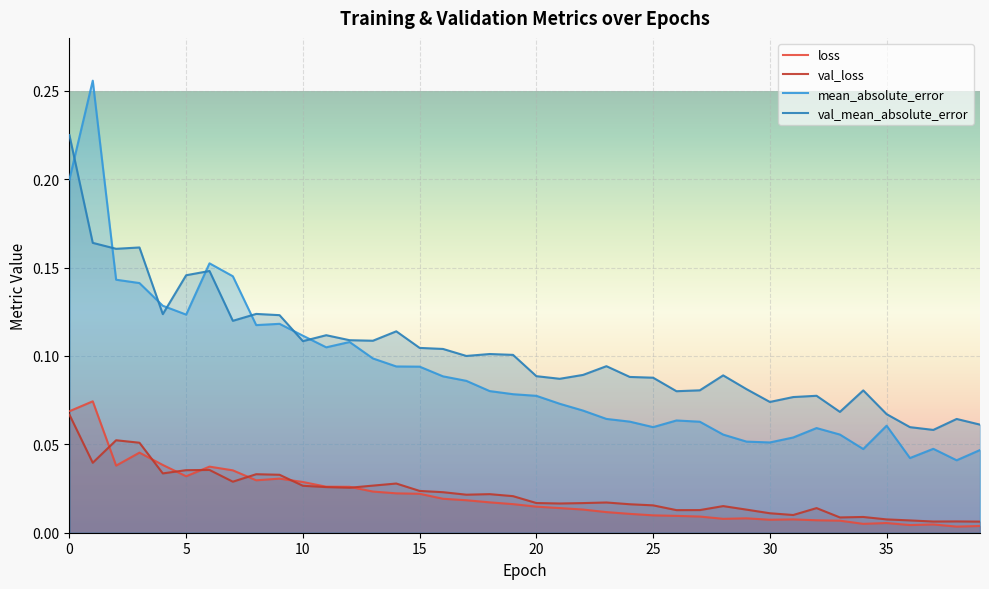

What is the lowest value of the val_mean_absolute_error series?

0.1